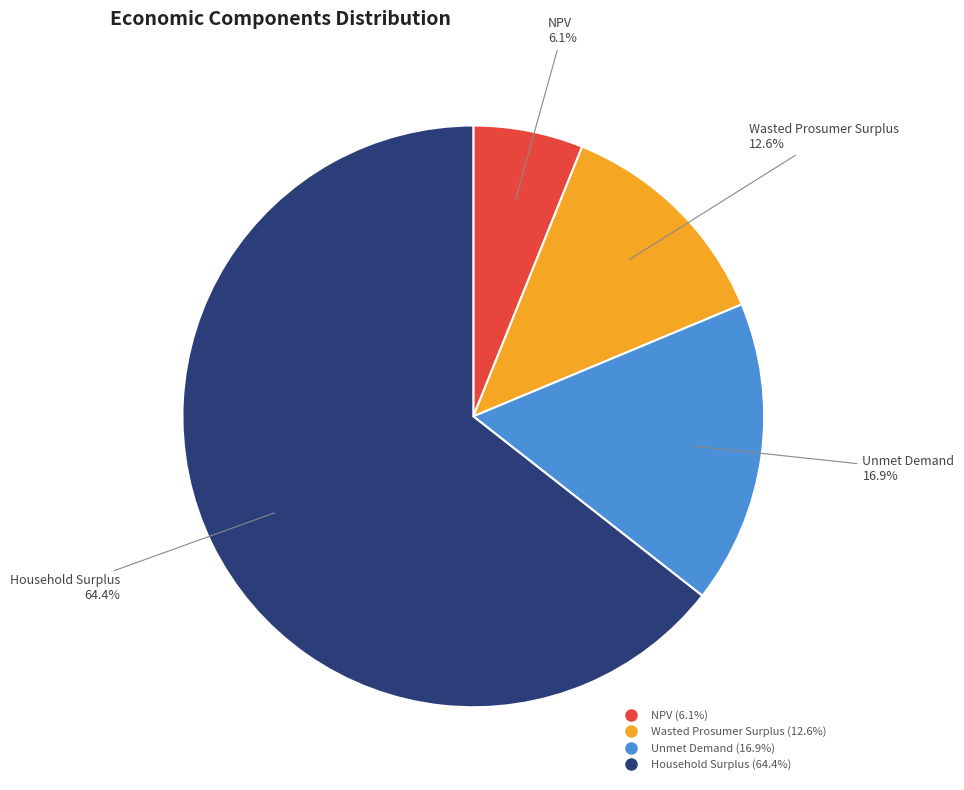

Rank the categories by value from lowest to highest.

NPV, Wasted Prosumer Surplus, Unmet Demand, Household Surplus